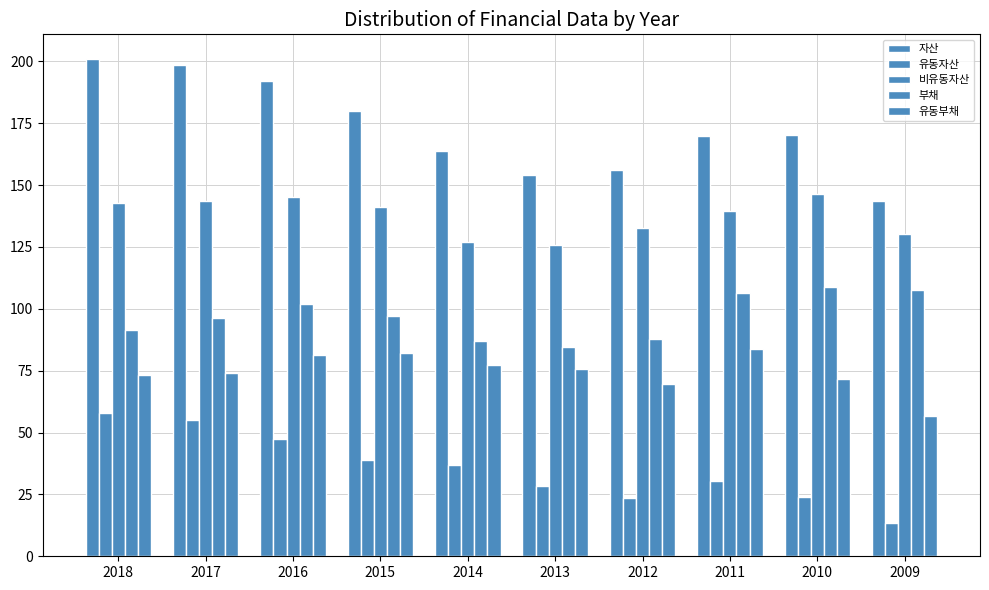

Read the 유동자산 value at 2015, to the nearest 10.

38821110